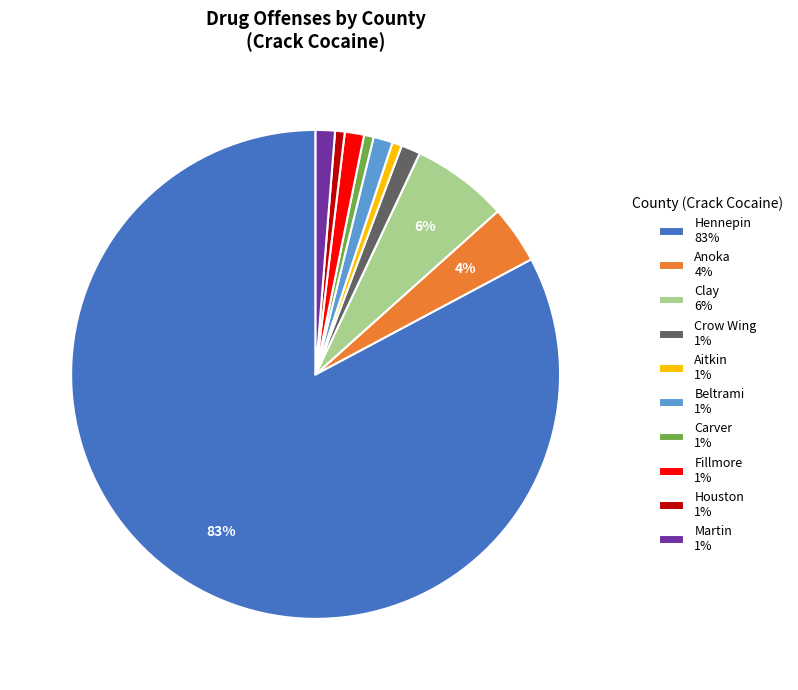

Count the number of slices in the pie.

10